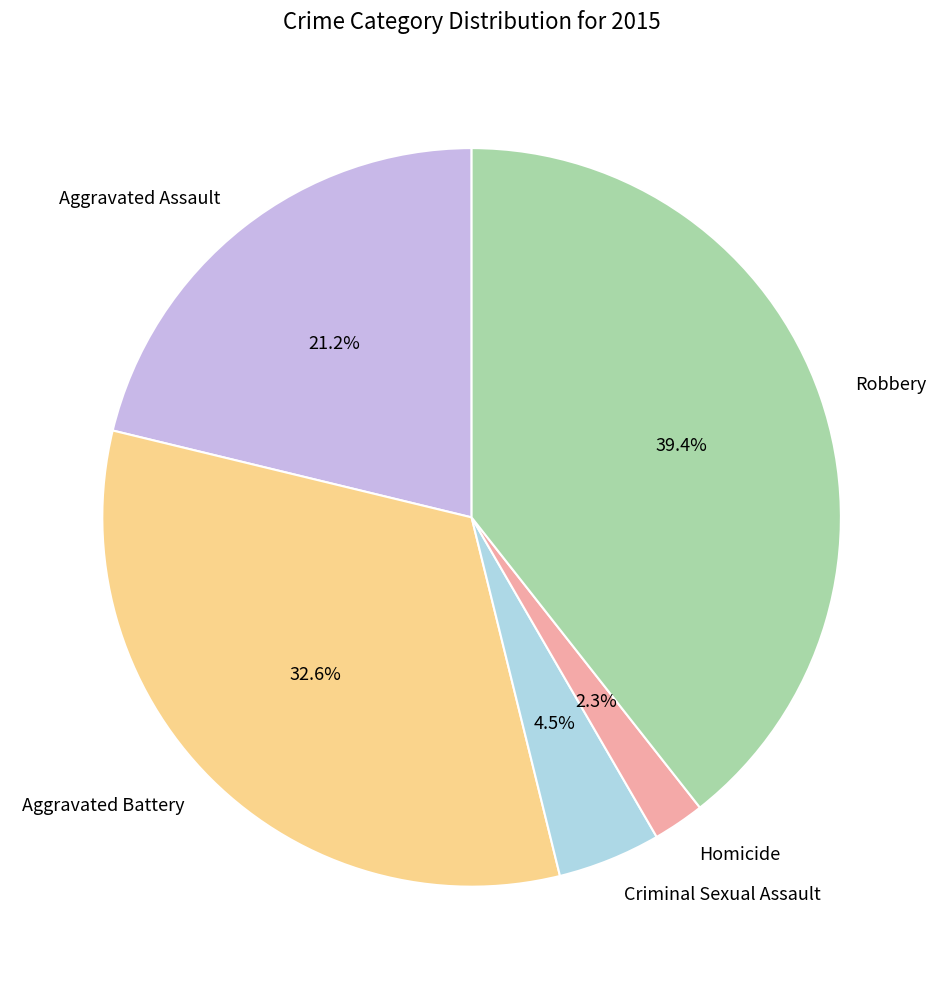

What is the smallest slice in the pie chart?

Homicide